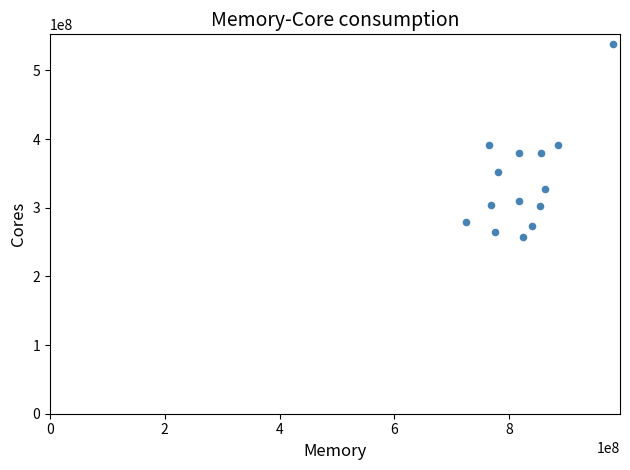

Count the number of points in this scatter plot.

14